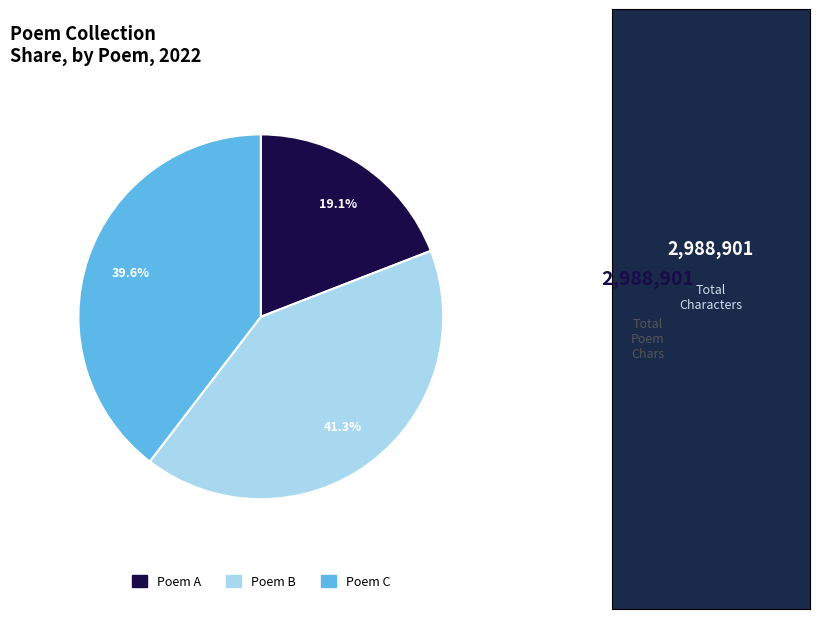

Is there any slice that represents more than half of the pie?

No